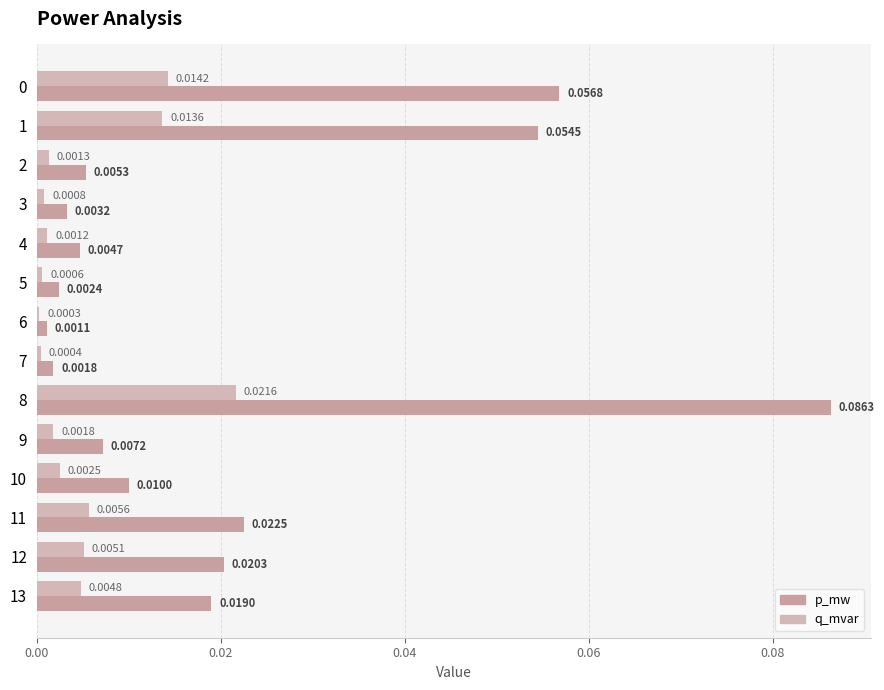

Which has a higher value, 7 or 6?

7